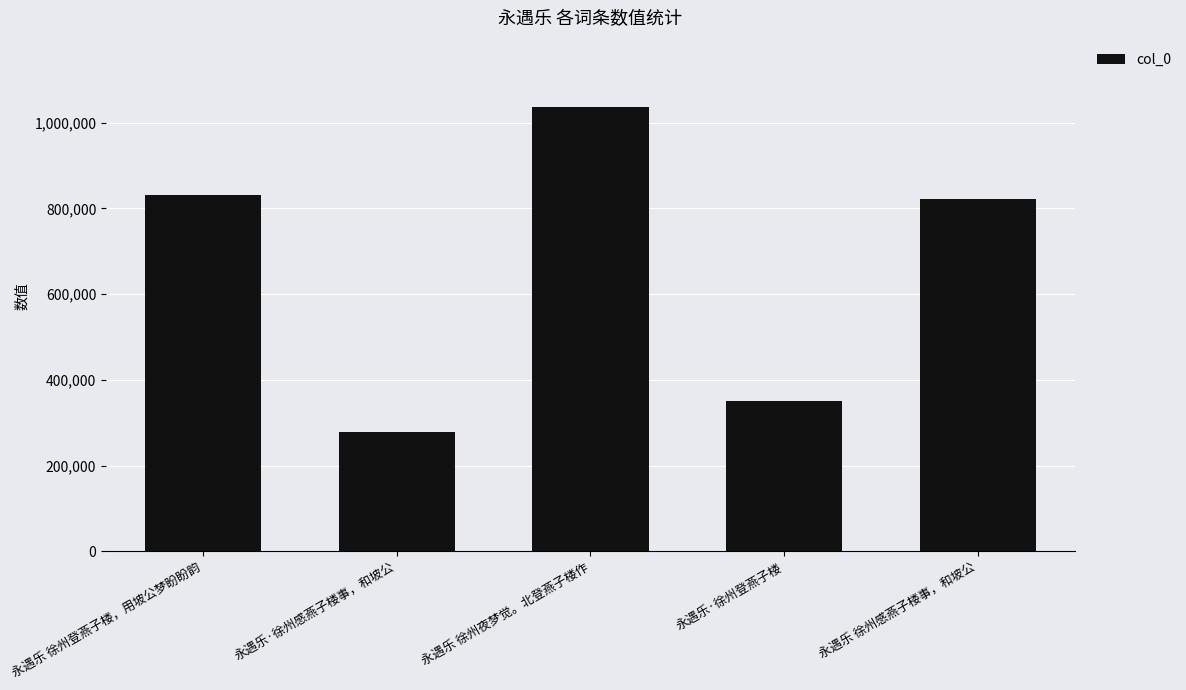

What is the ratio of the value at 永遇乐 徐州感燕子楼事，和坡公 to the value at 永遇乐 徐州夜梦觉。北登燕子楼作?

0.8